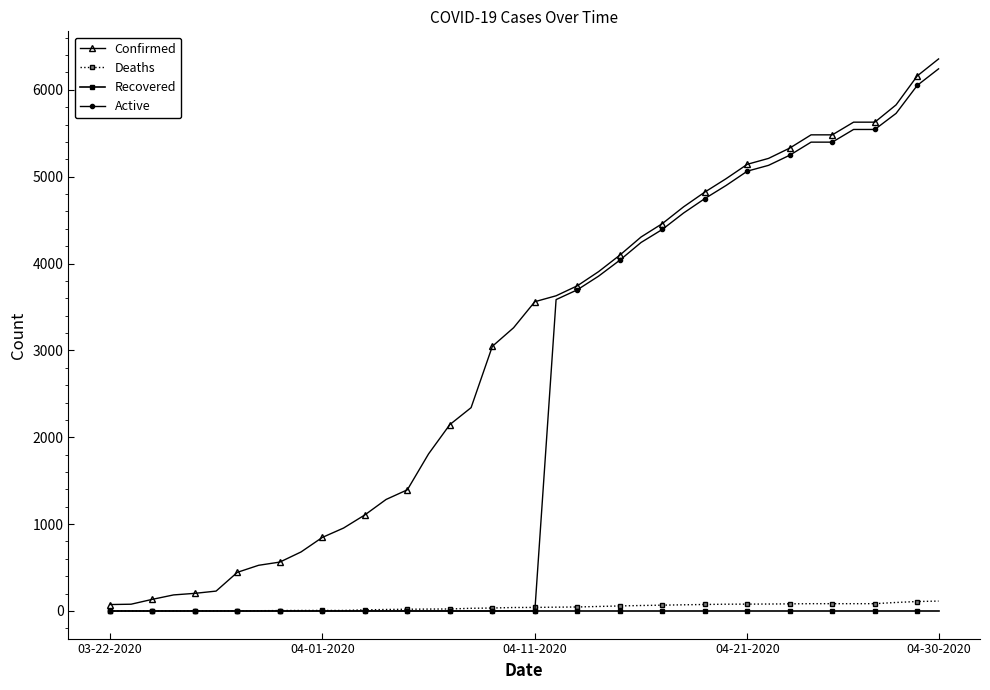

What is the greatest value displayed?

6356